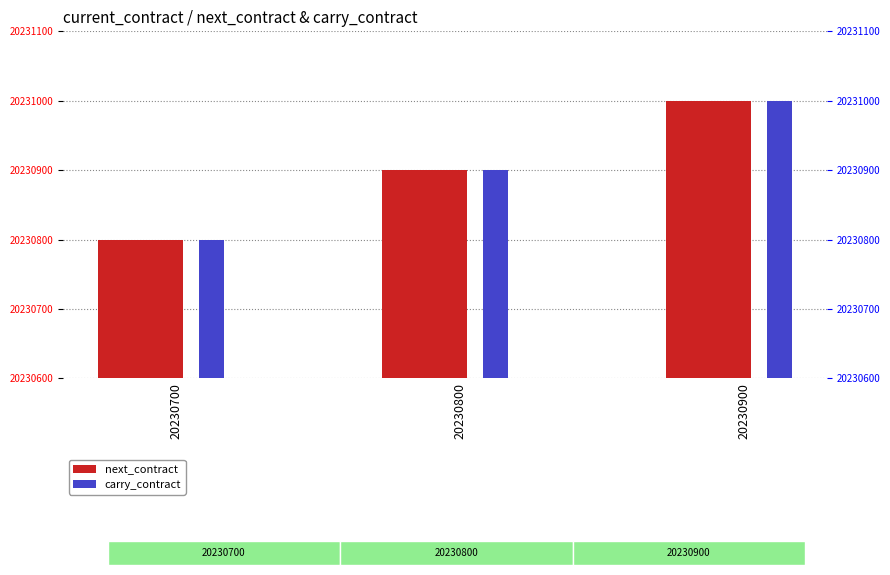

What is the difference between the second highest and minimum values in the next_contract series?

100